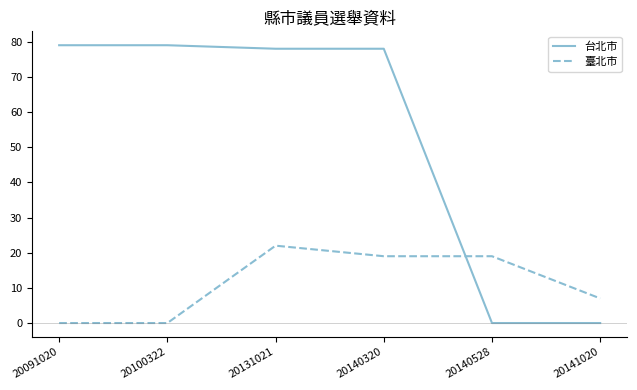

List the series in order of their peak value, lowest first.

臺北市, 台北市